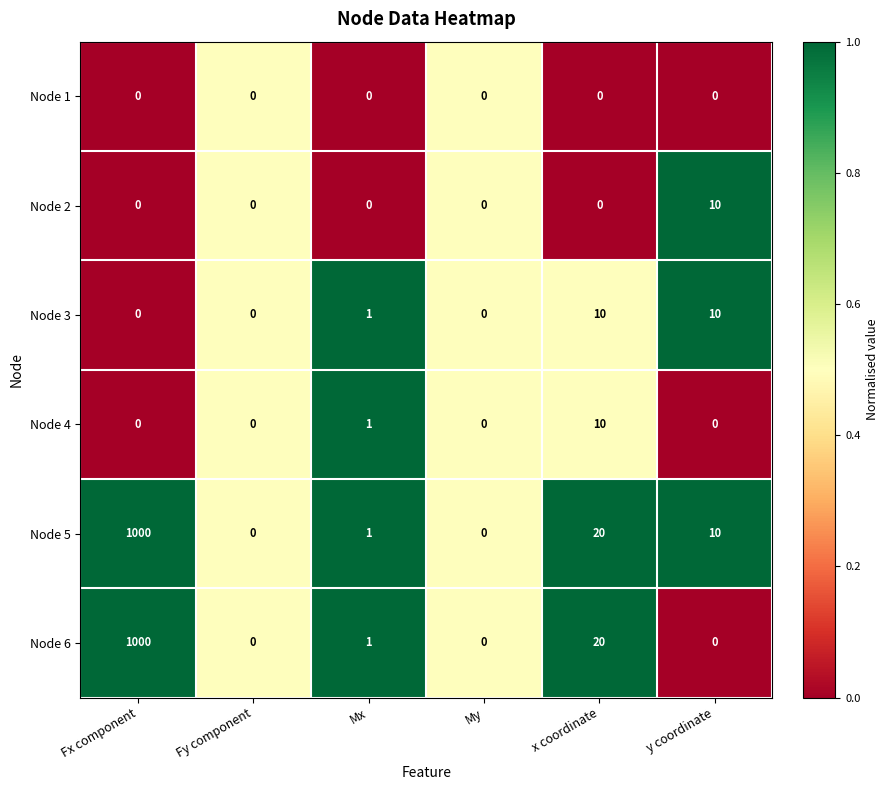

What is the spread (max minus min) of values at x coordinate?

20